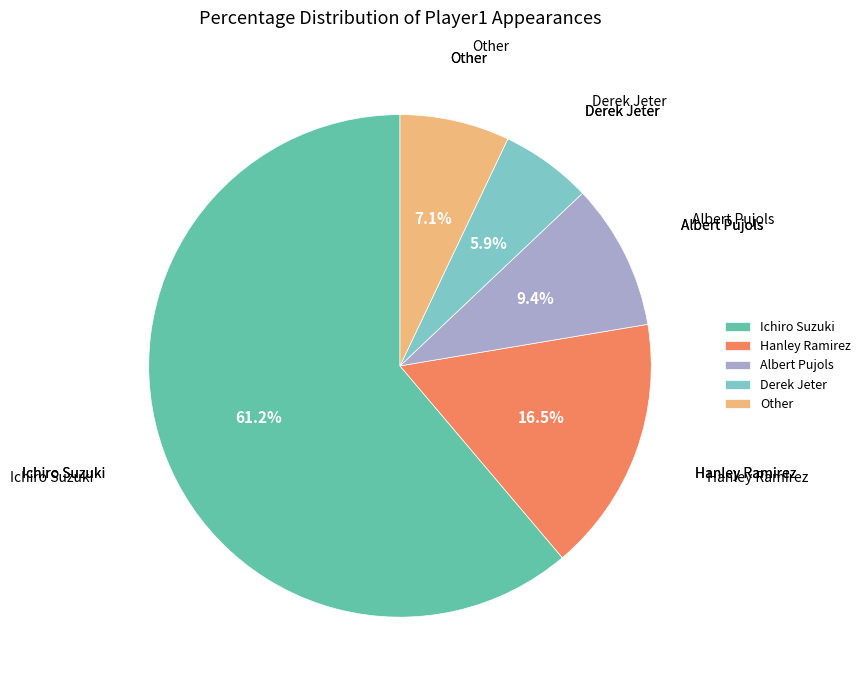

Count the number of slices in the pie.

5